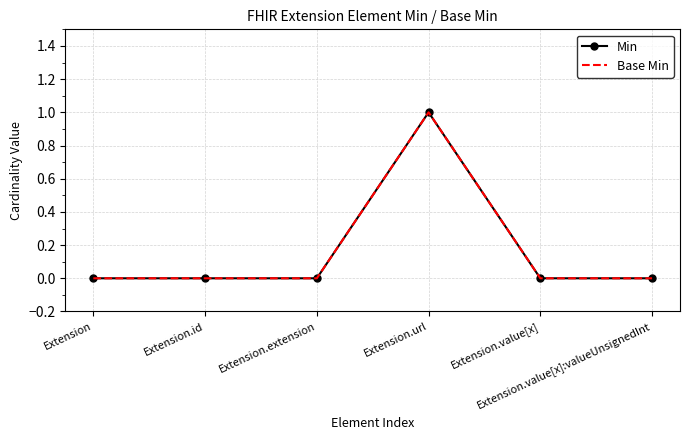

Which series has the largest total across all categories?

Min